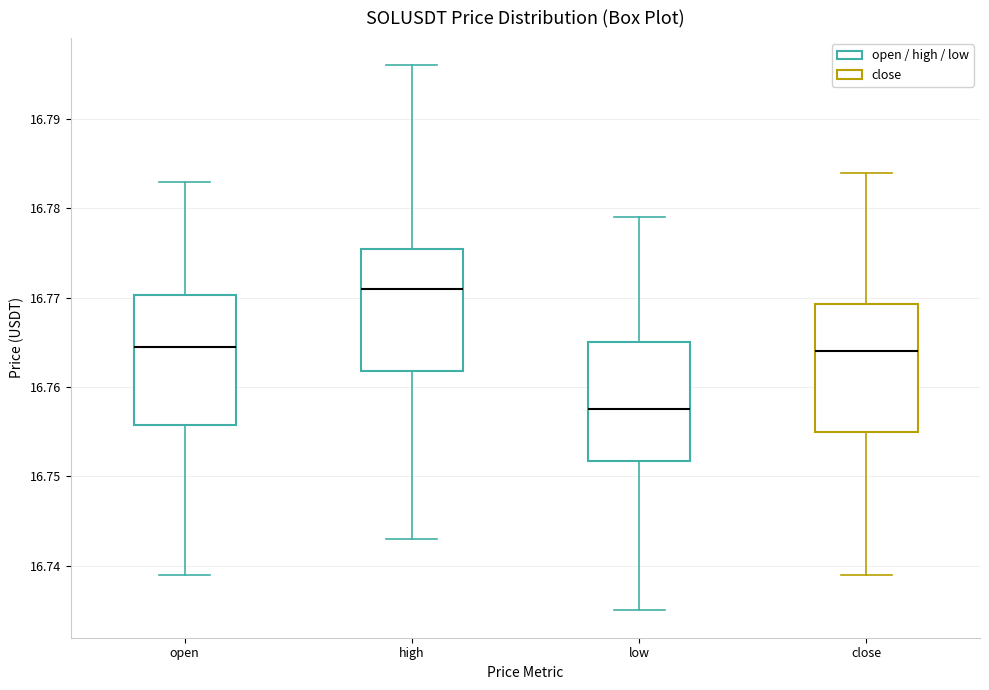

Reading left to right, transcribe this box plot: for each box, give where its median line is, the range the box spans, and where its two whiskers end, as read against the y-axis. The values are not printed on the chart, so give them approximately, as read against the axis.

open: median 16.765, box 16.756 to 16.770, whiskers 16.739 to 16.783
high: median 16.771, box 16.762 to 16.776, whiskers 16.743 to 16.796
low: median 16.758, box 16.752 to 16.765, whiskers 16.735 to 16.779
close: median 16.764, box 16.755 to 16.769, whiskers 16.739 to 16.784